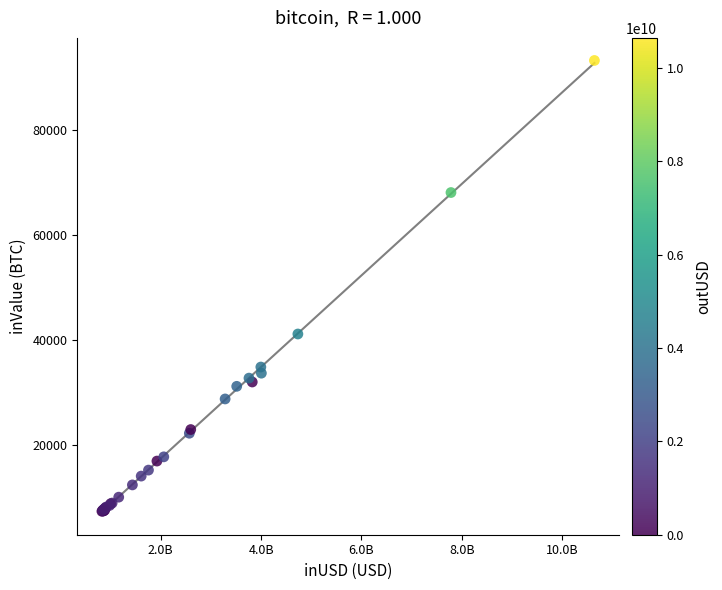

What Y value in the scatter plot is closest to 50344?

41186.8